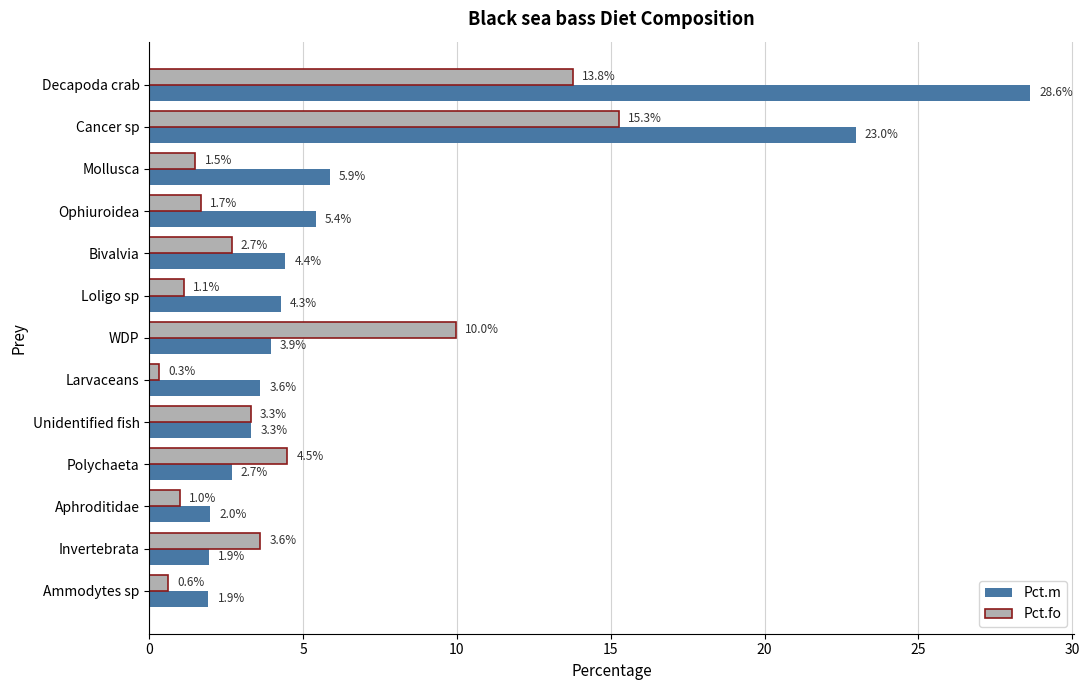

True or false: Pct.fo has a value of 1.1 at Loligo sp.

True